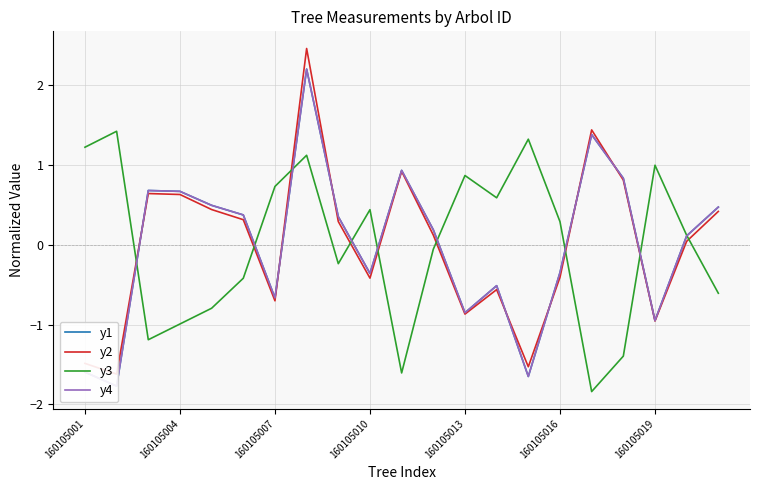

What is the difference between the second highest and second lowest values in the dbh series?

3.0